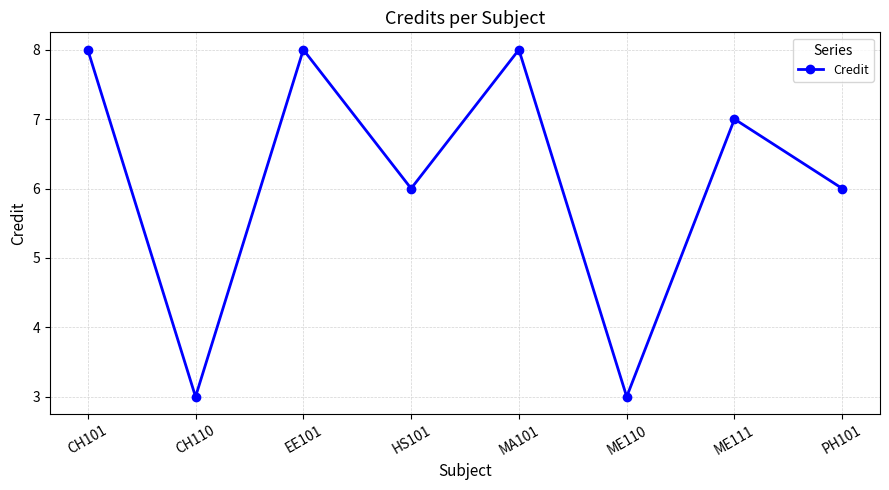

What is the difference between the second highest and minimum values?

5